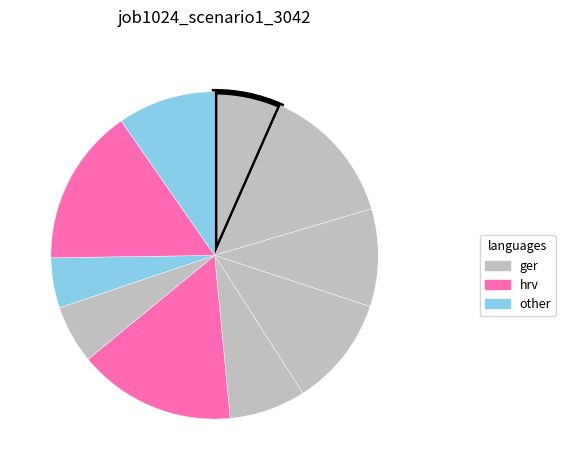

How many segments does this pie chart have?

10